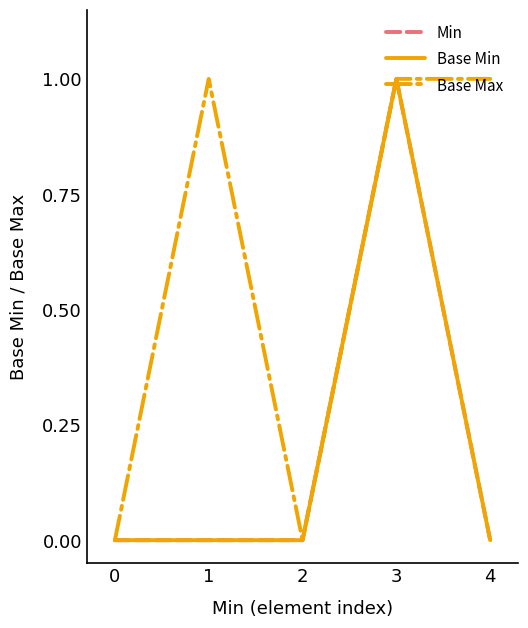

True or false: Base Max and Base Min intersect in this chart.

False